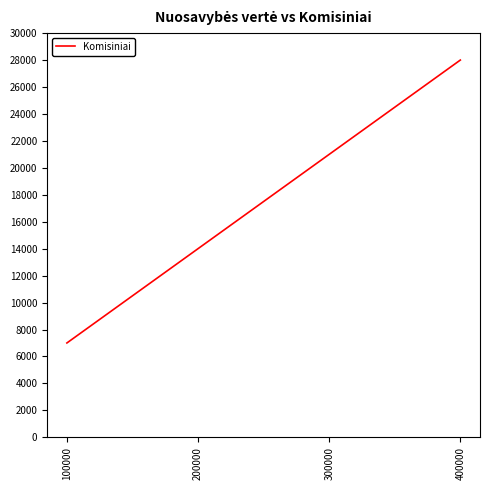

Rank the categories by value from lowest to highest.

100000, 200000, 300000, 400000